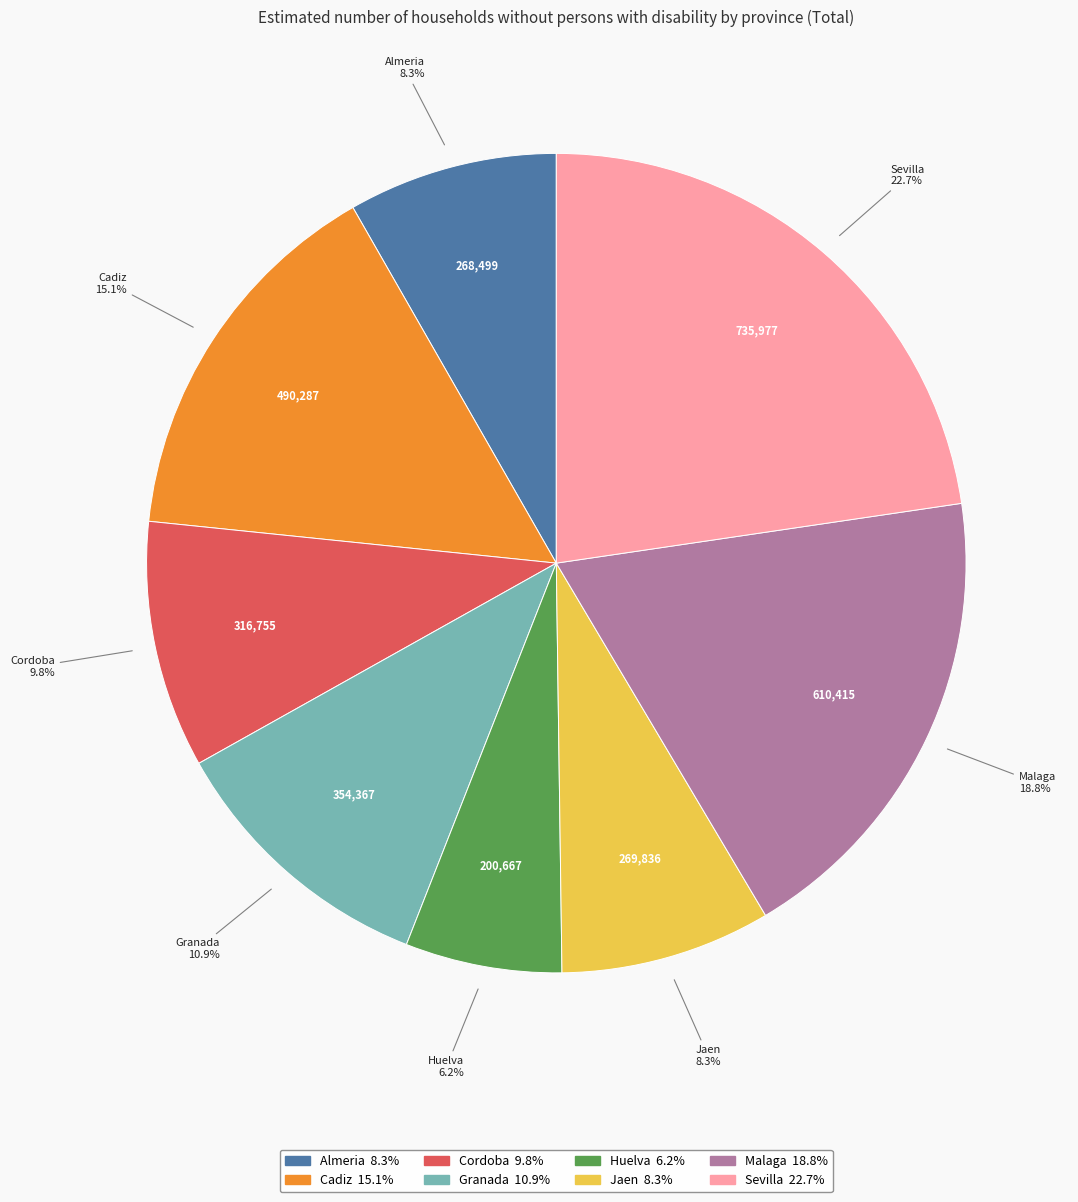

Which category has the biggest portion of the pie?

Sevilla